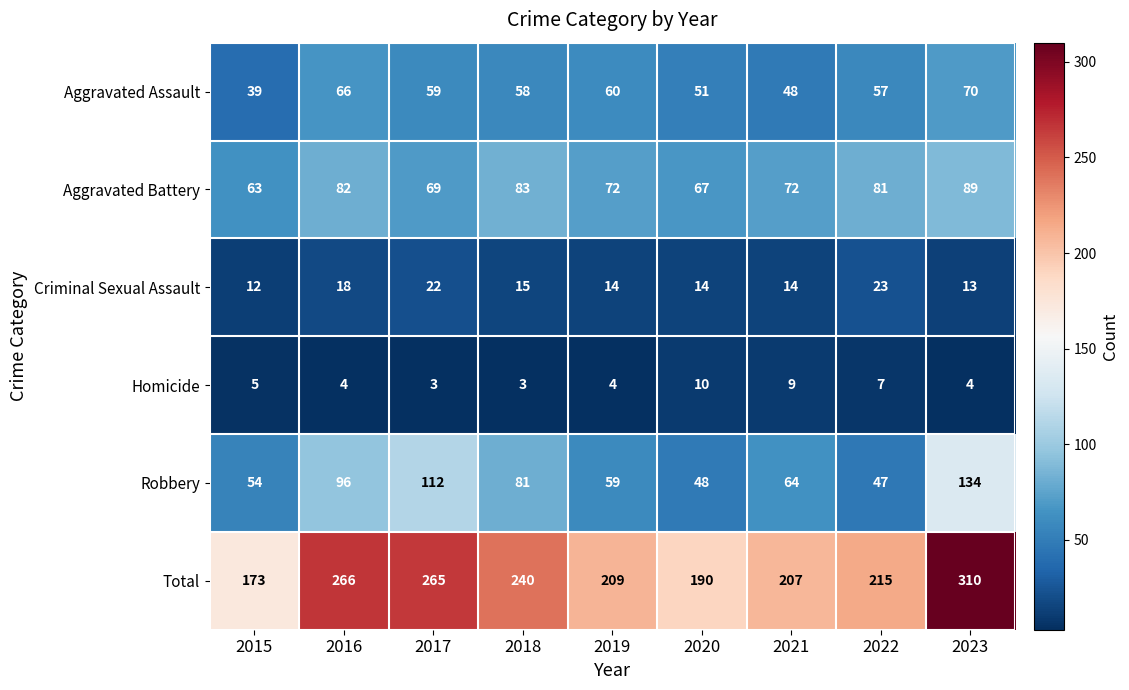

What is the sum of the Robbery values at 2015 and 2018?

135